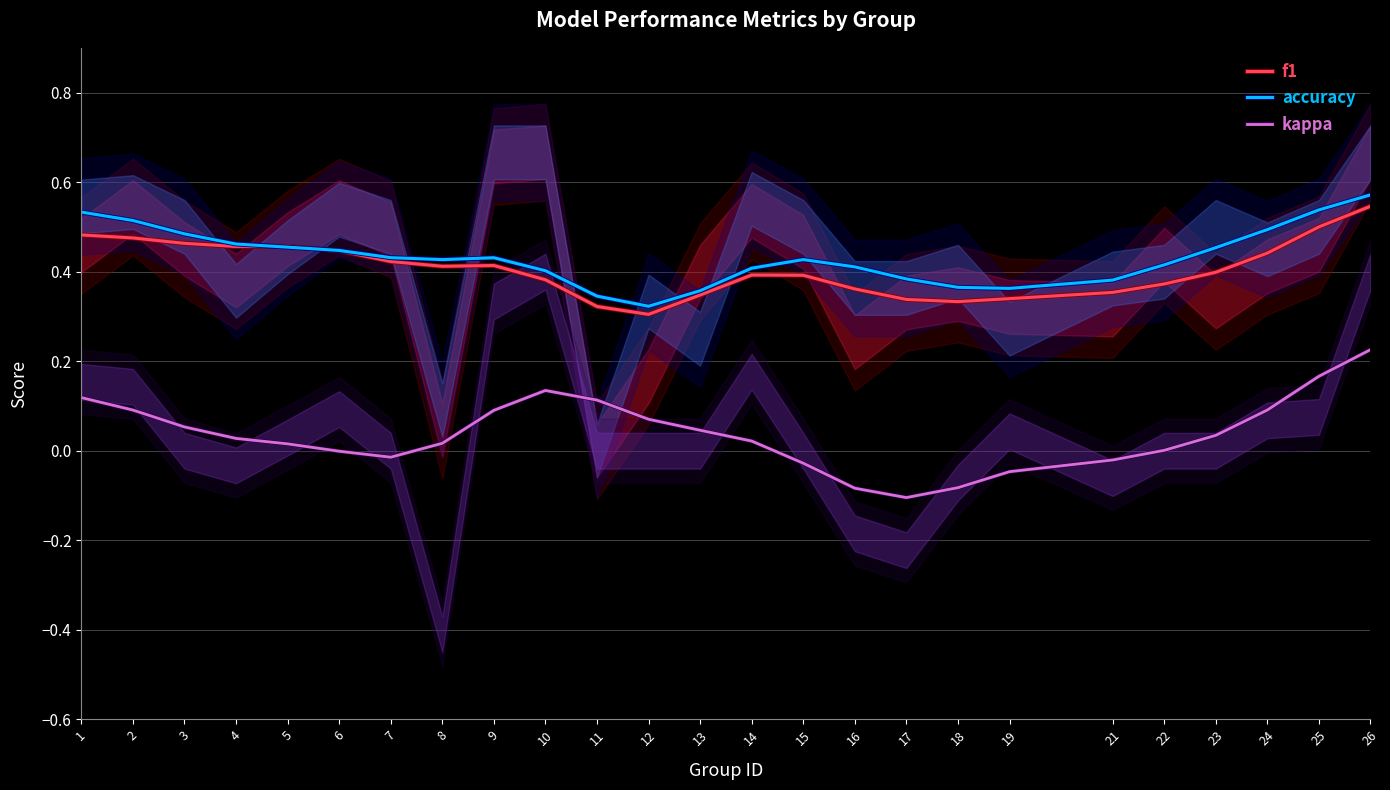

How many interior local peaks does the accuracy series have?

2